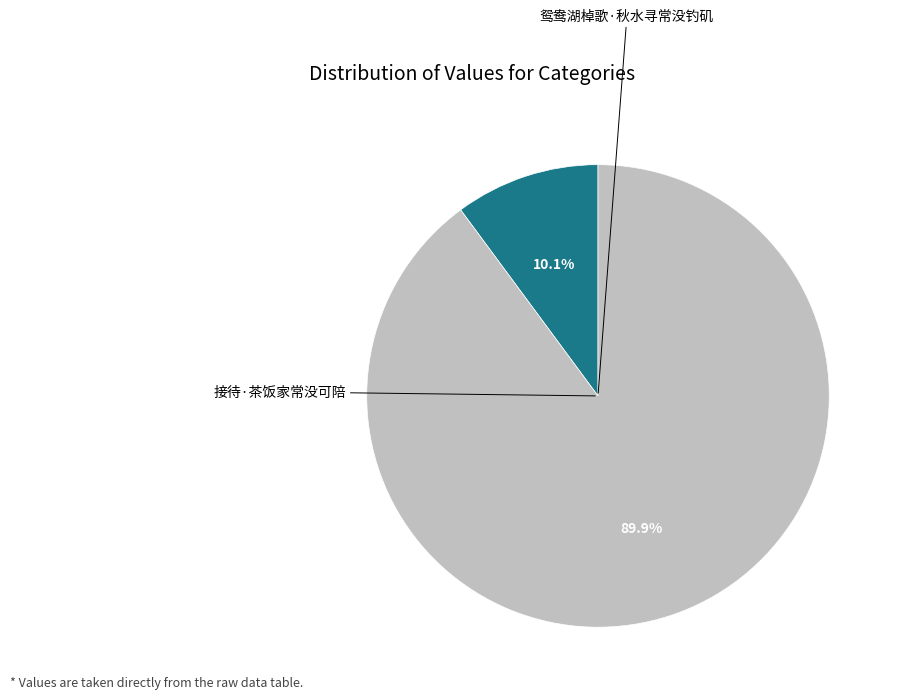

To the nearest percent, what portion does 接待·茶饭家常没可陪 represent?

90%